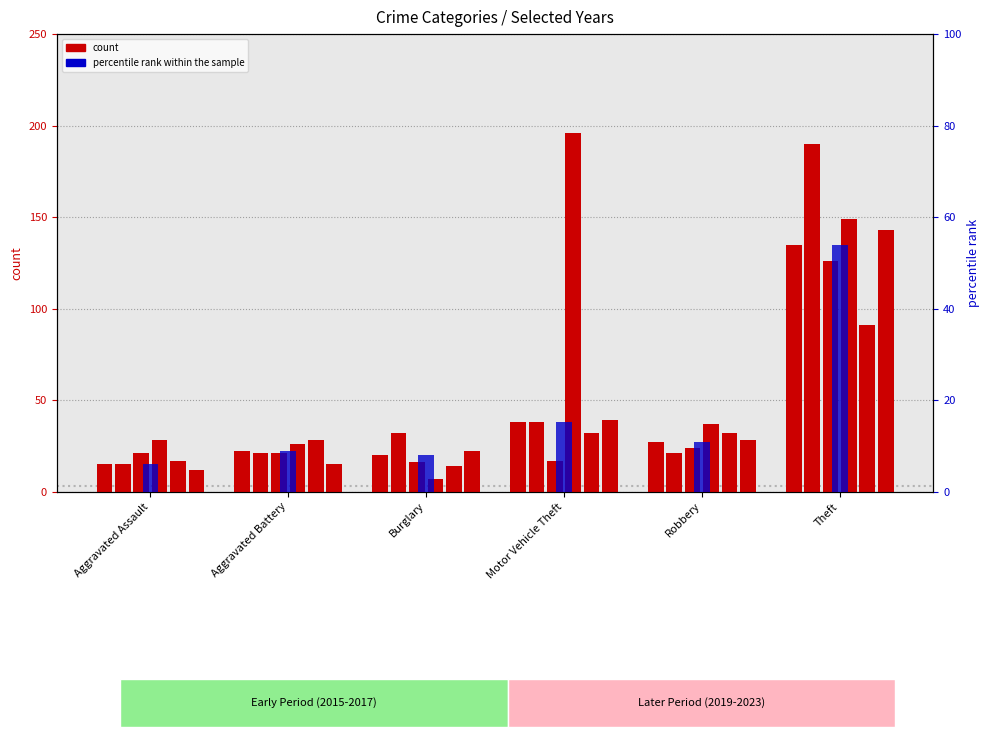

What is the change in value from Motor Vehicle Theft to Robbery?

-4.4